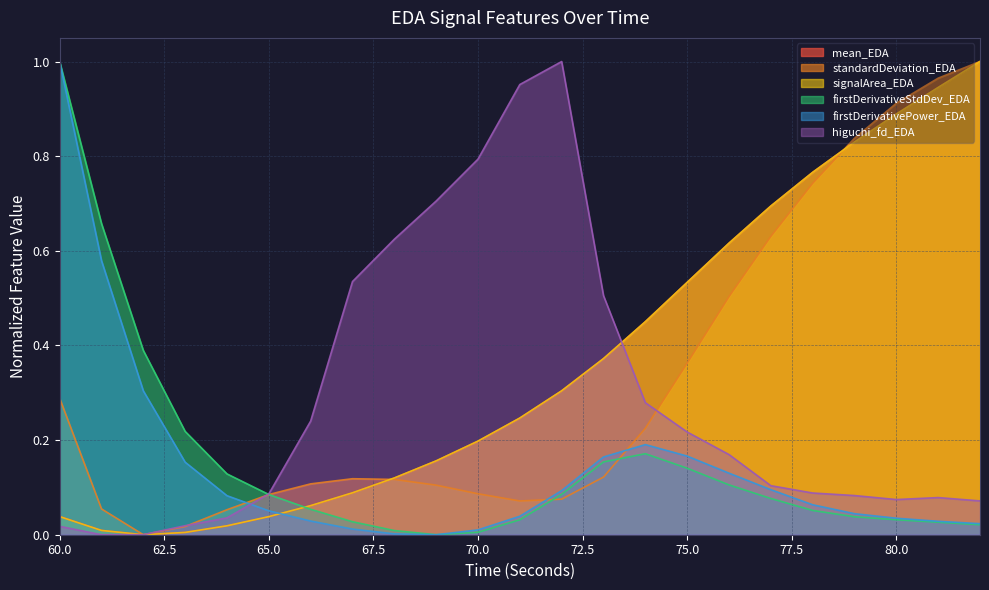

Does the chart display data point markers on the line(s)?

No